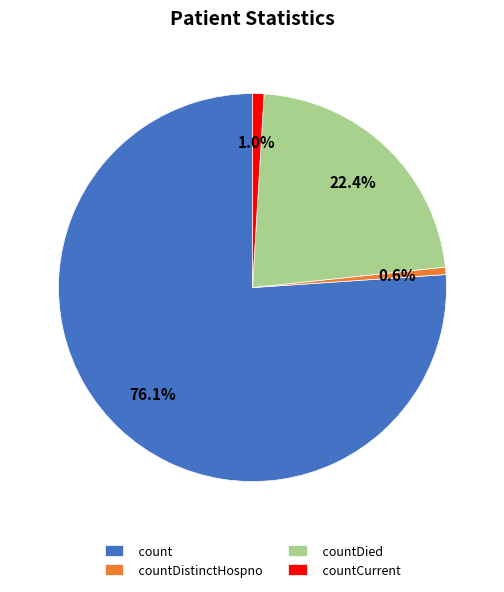

Which category has the biggest portion of the pie?

count